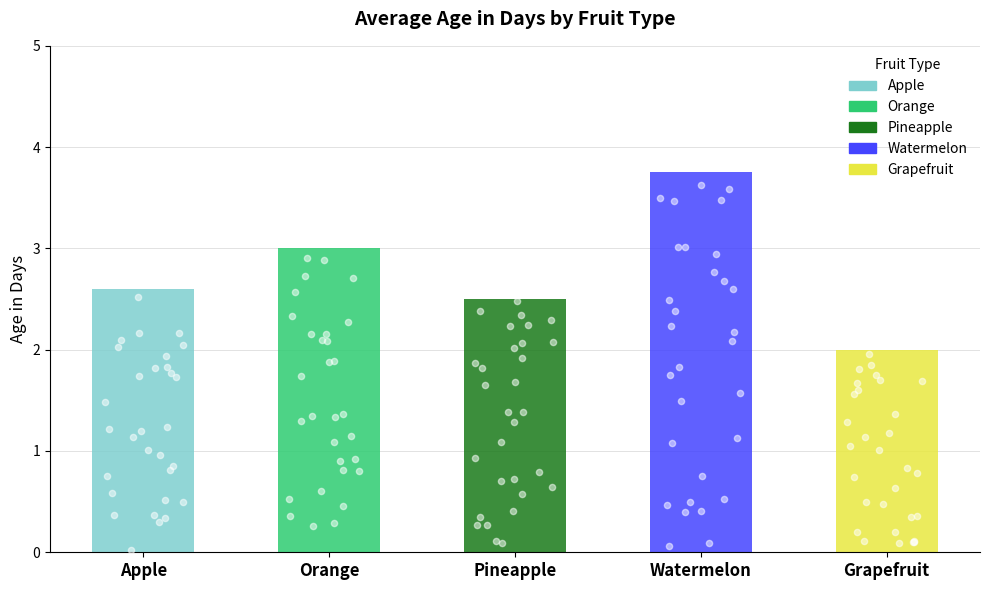

What is the ratio of the value at Watermelon to the value at Pineapple?

1.5